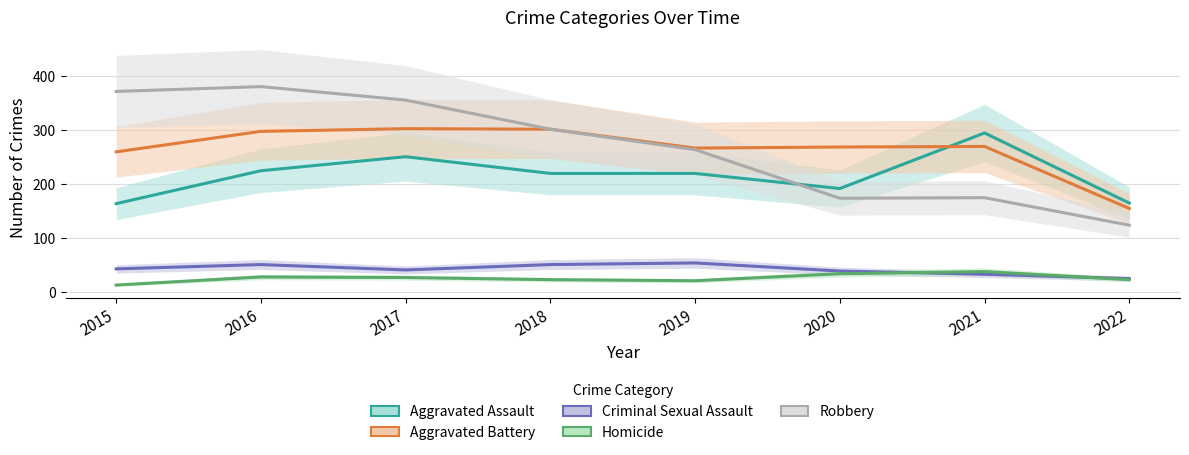

Which category has the lowest value in the Criminal Sexual Assault series?

2022